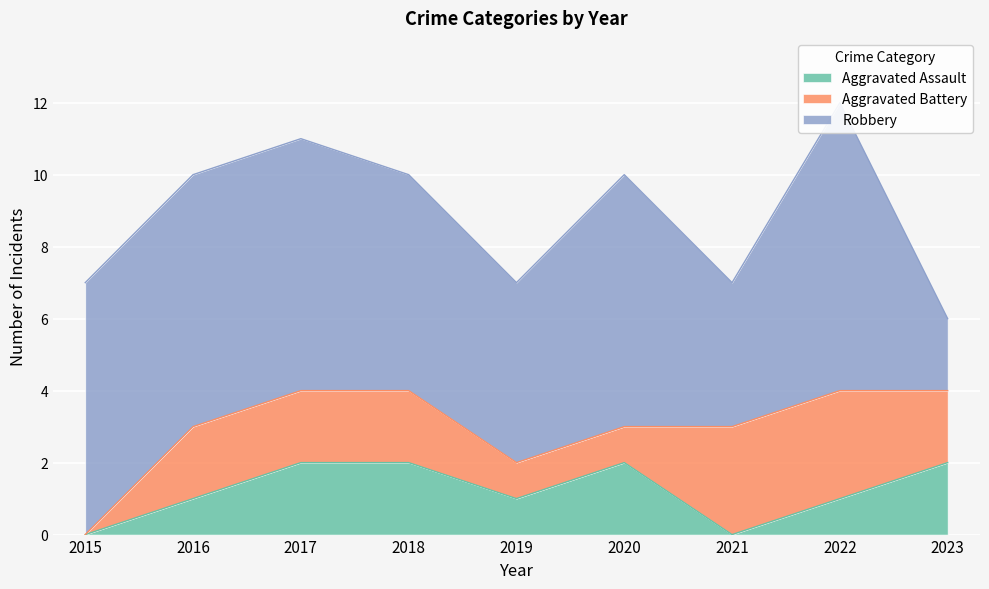

How many categories are shown in the chart?

9